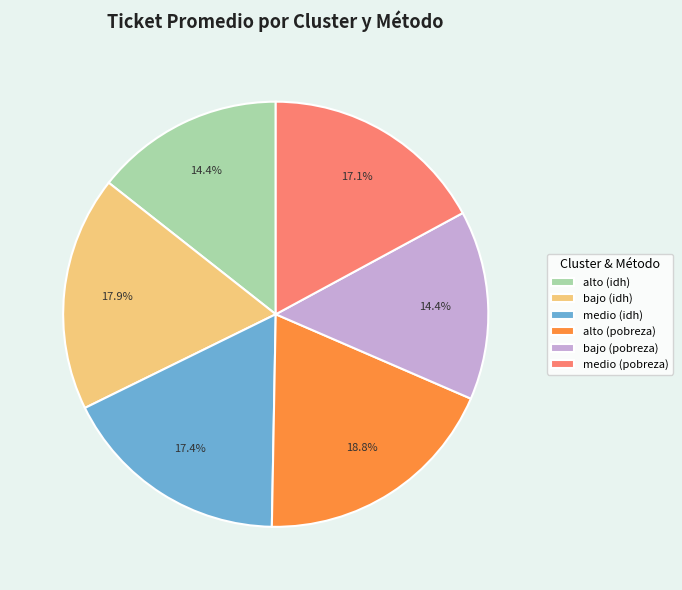

How much of the chart is everything except medio (idh)?

82.6%